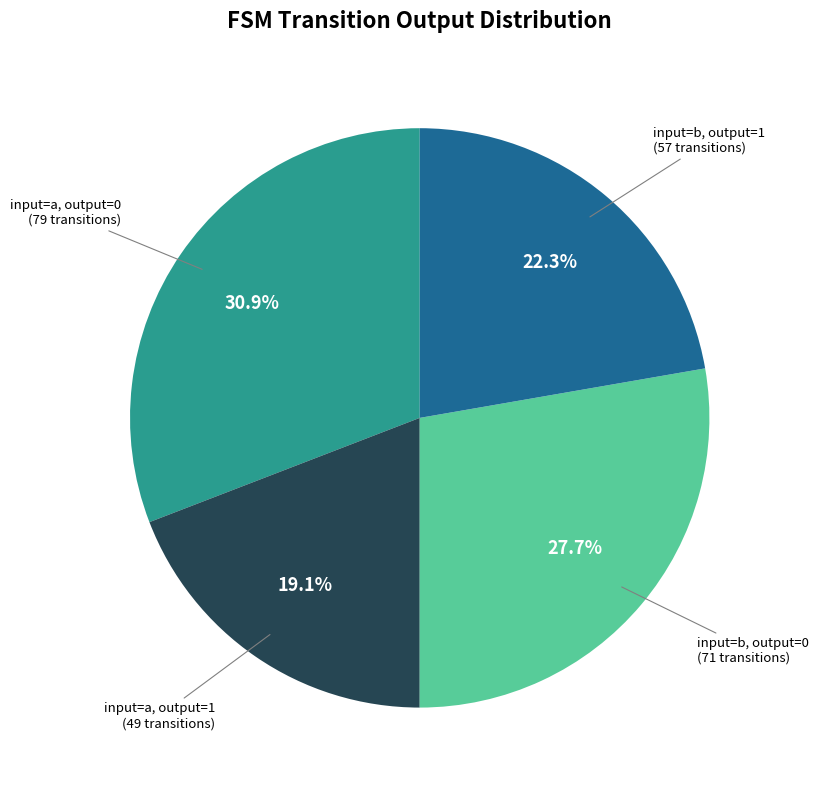

Is there any slice that represents more than half of the pie?

No